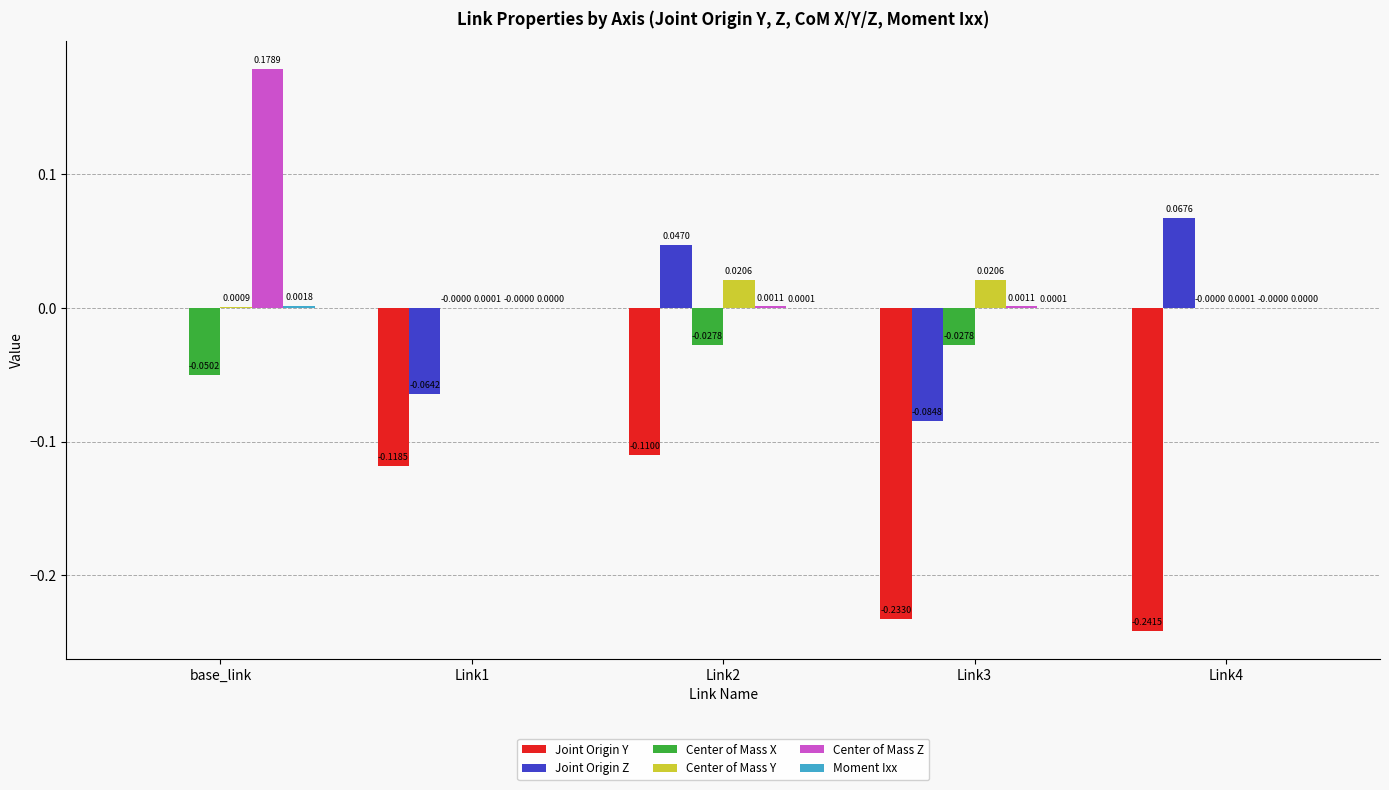

Is it true that Joint Origin Z equals -0.0 at Link1?

False